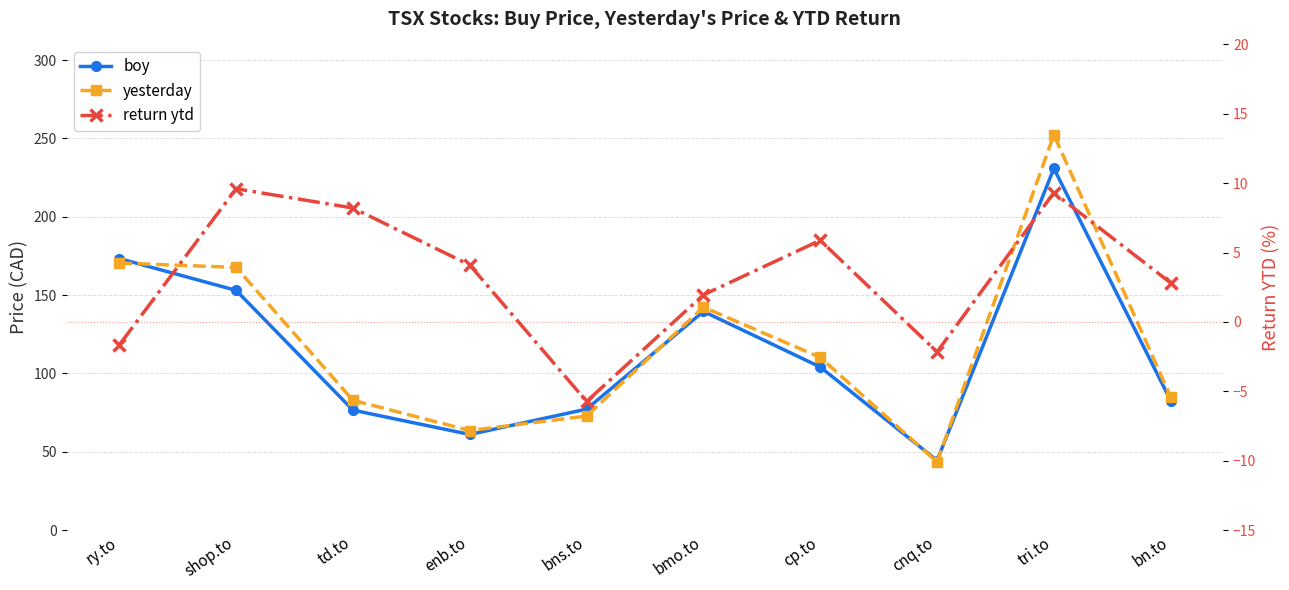

Which series has the largest total across all categories?

yesterday